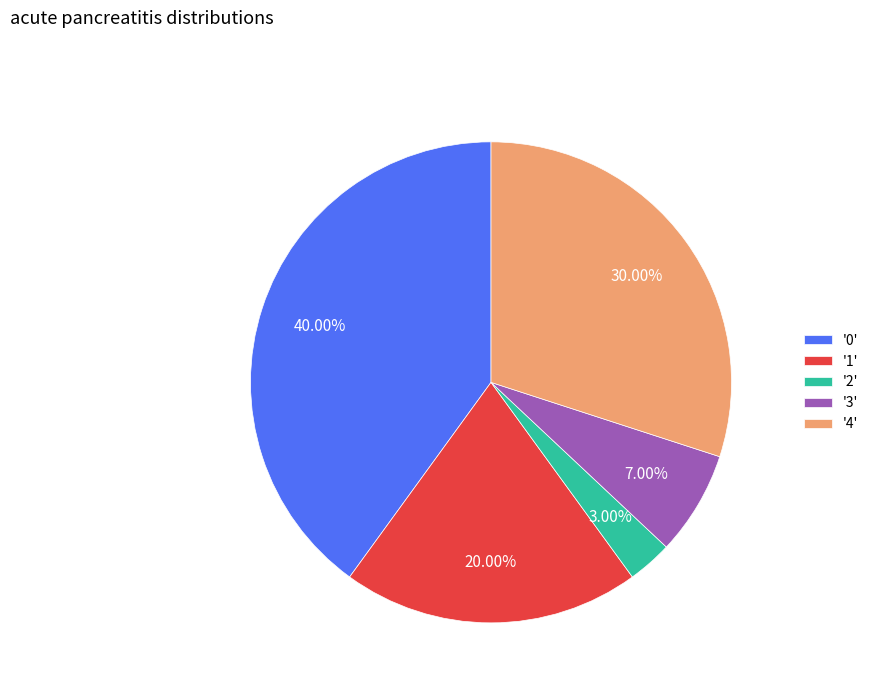

Does '0' represent more than half of the total?

No